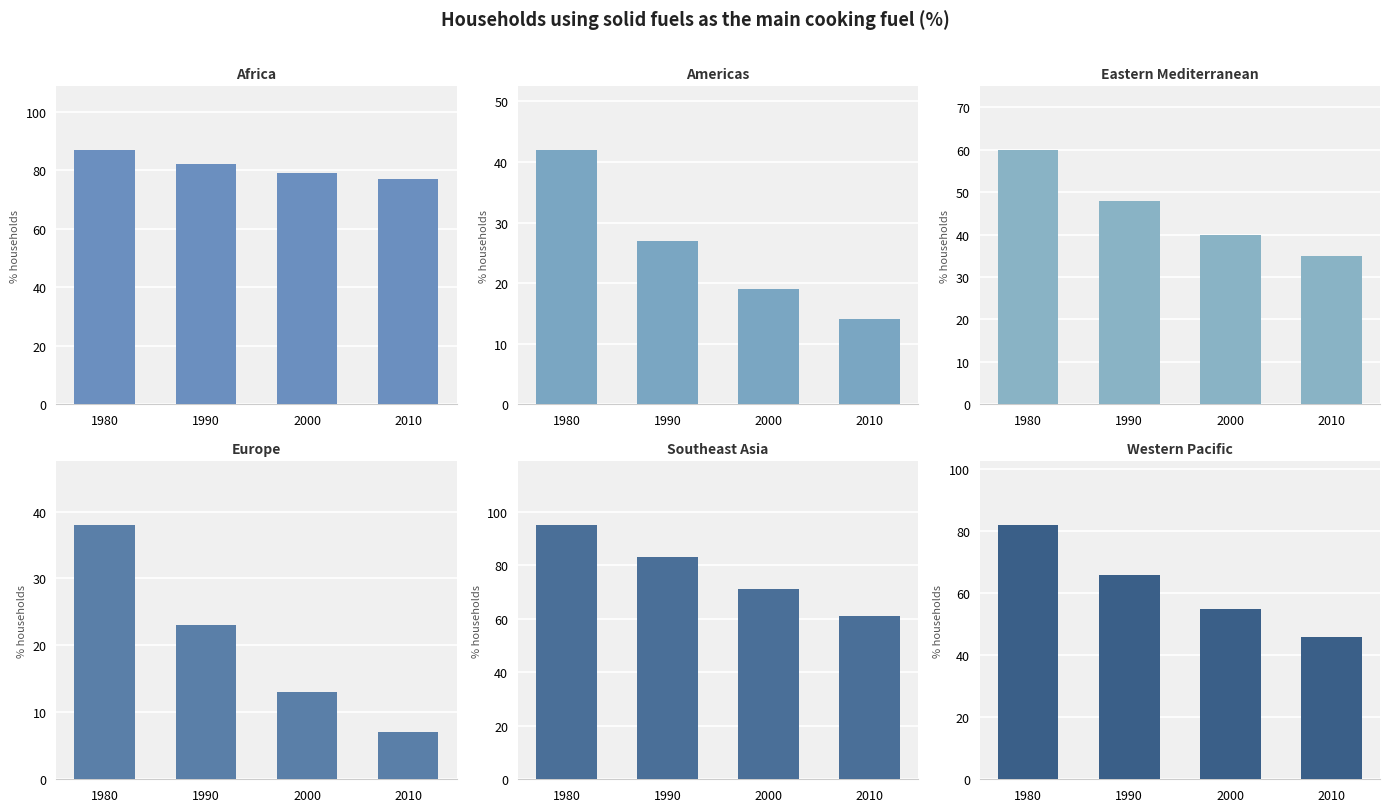

At which label is Southeast Asia closest to 78?

1990